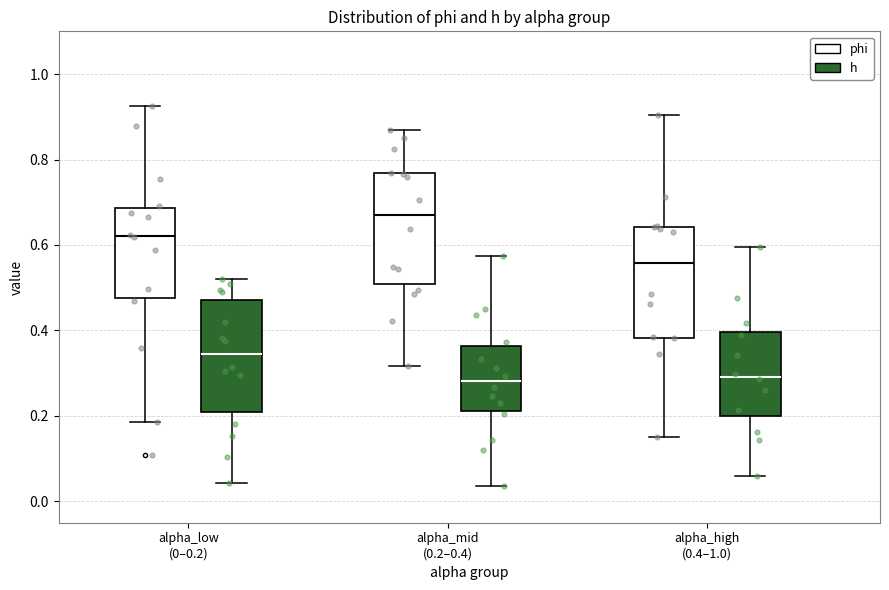

Reading left to right, read every box against the y-axis: the position of its median line, the range the box covers, and the ends of its whiskers. The values are not printed on the chart, so give them approximately, as read against the axis.

alpha_low (0–0.2) (phi): median 0.62, box 0.48 to 0.68, whiskers 0.18 to 0.92
alpha_low (0–0.2) (h): median 0.34, box 0.22 to 0.48, whiskers 0.04 to 0.52
alpha_mid (0.2–0.4) (phi): median 0.68, box 0.50 to 0.76, whiskers 0.32 to 0.86
alpha_mid (0.2–0.4) (h): median 0.28, box 0.22 to 0.36, whiskers 0.04 to 0.58
alpha_high (0.4–1.0) (phi): median 0.56, box 0.38 to 0.64, whiskers 0.16 to 0.90
alpha_high (0.4–1.0) (h): median 0.30, box 0.20 to 0.40, whiskers 0.06 to 0.60